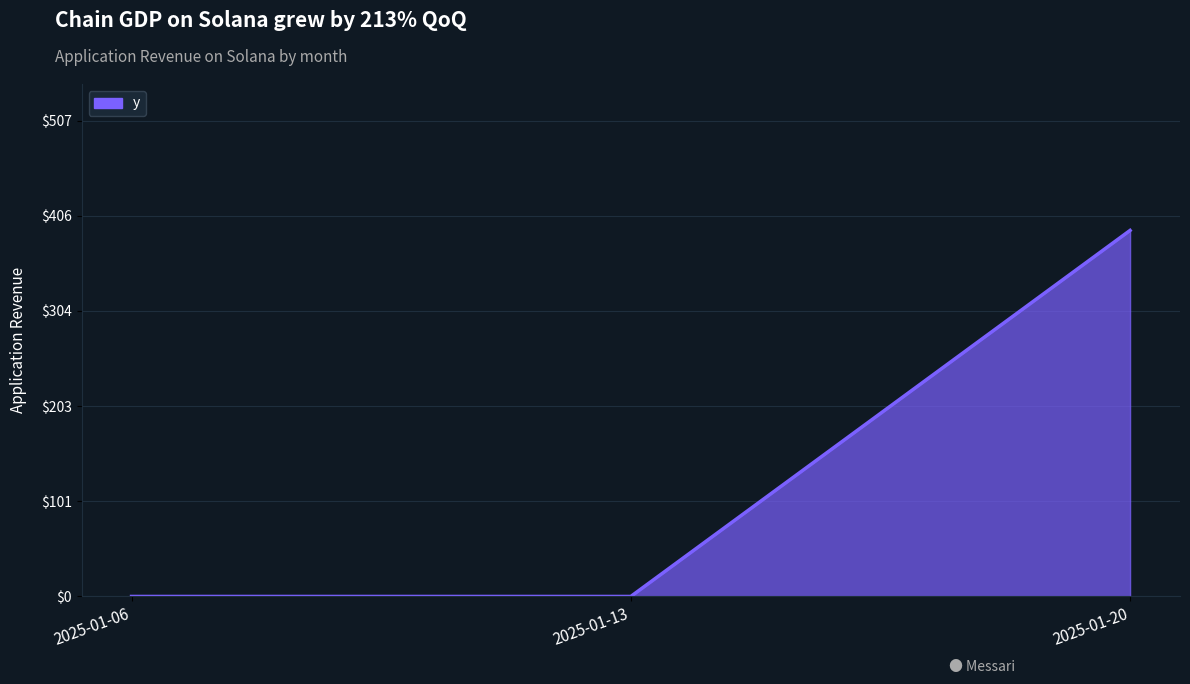

What is the difference between the maximum and second lowest values?

390